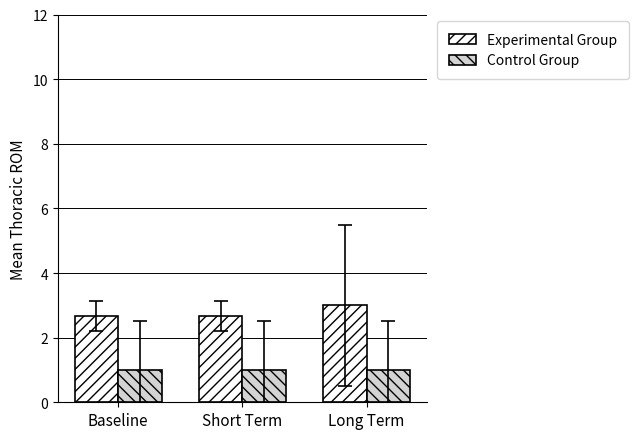

What is the greatest value displayed?

3.0